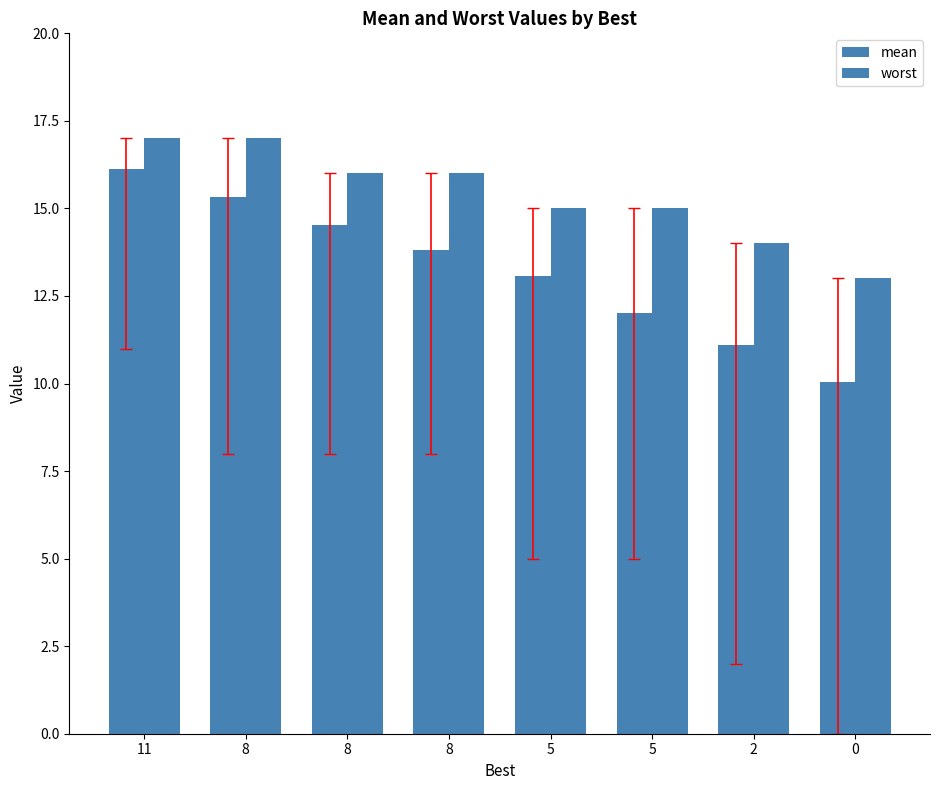

What is the value of the worst bar at the 2nd from the left?

17.0